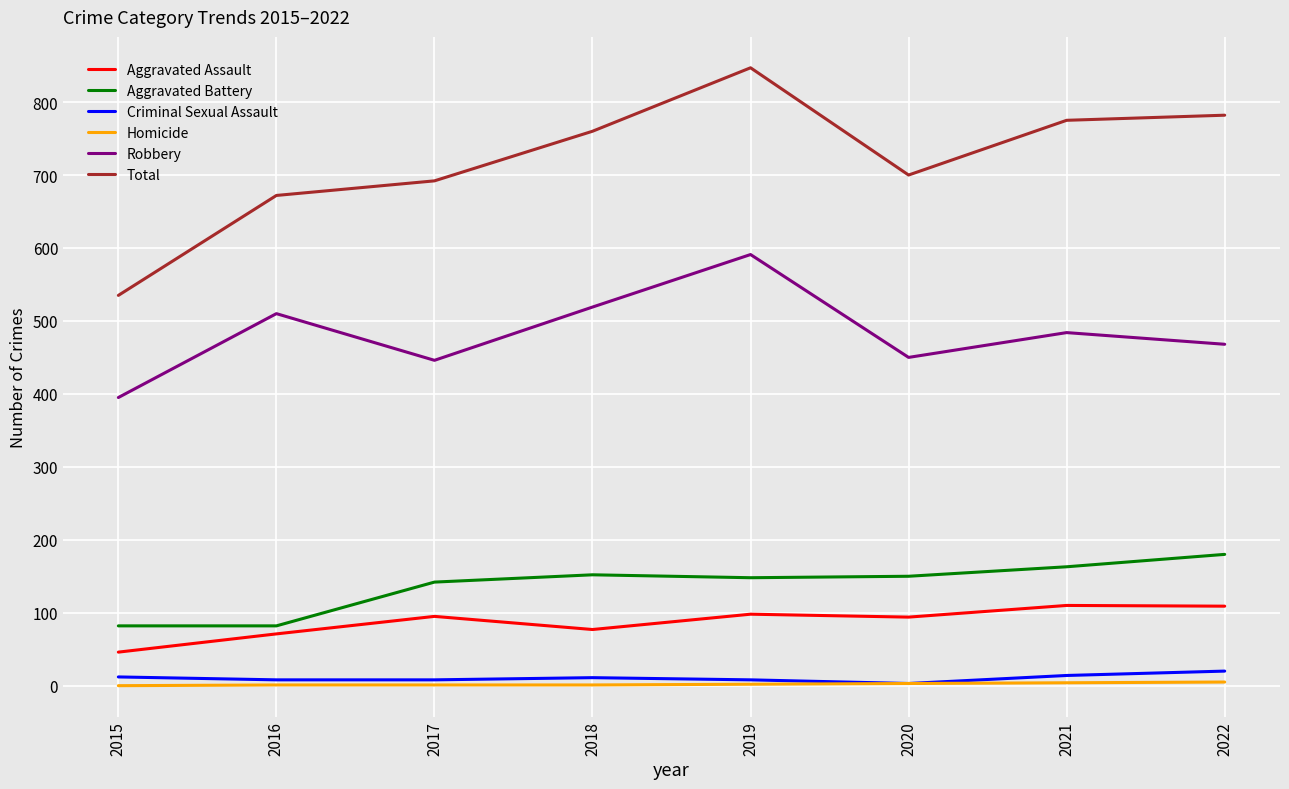

At which category does the chart reach its peak across all series?

2019